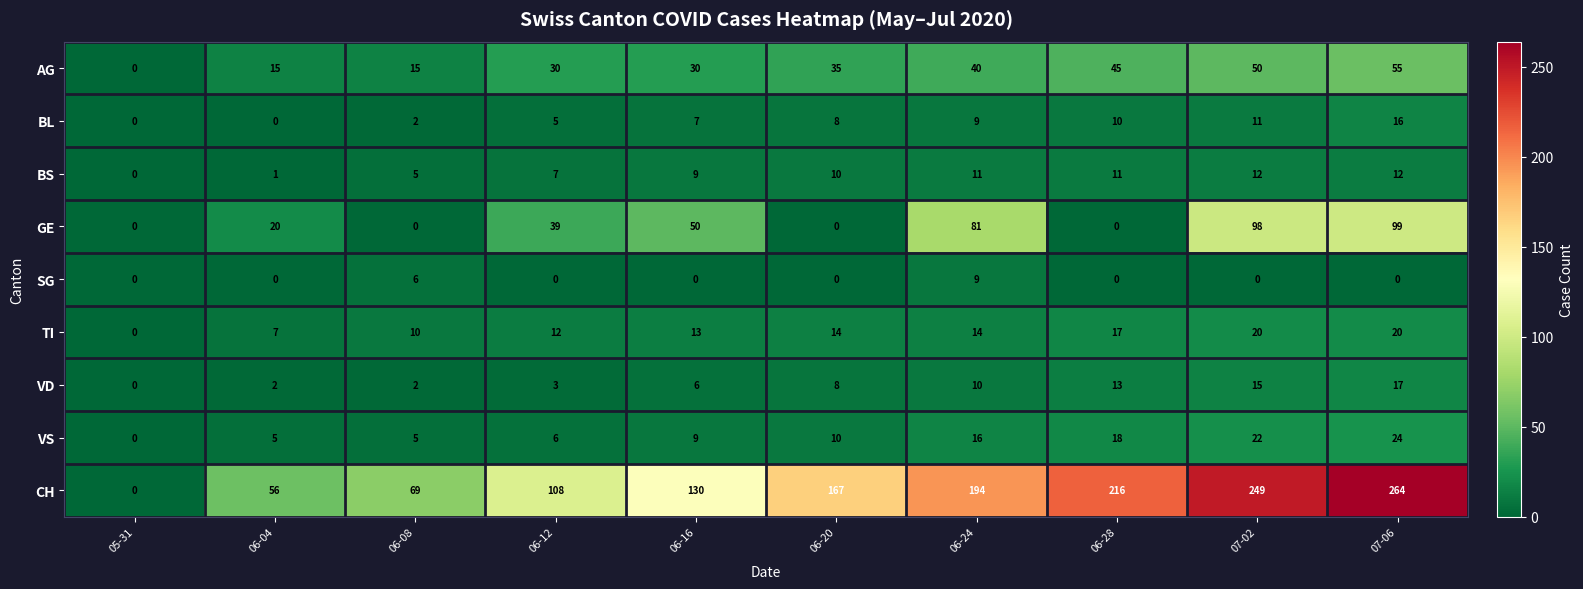

What is the difference between the maximum and minimum values in the BS series?

12